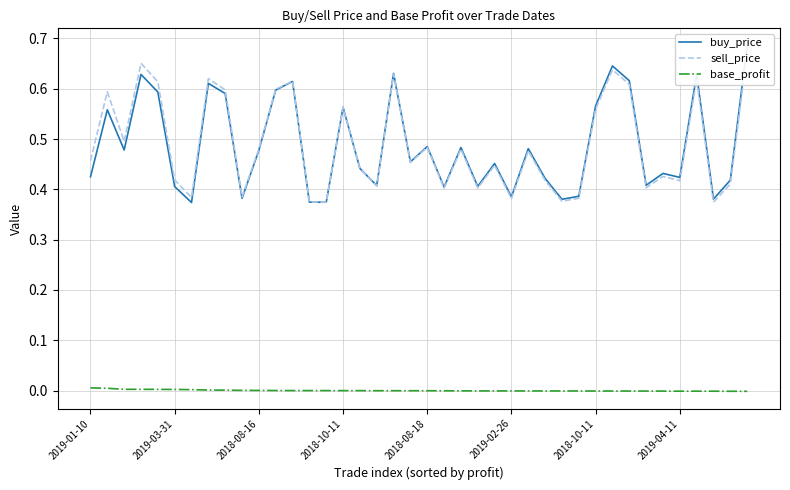

What is the average value of the sell_price series?

0.5